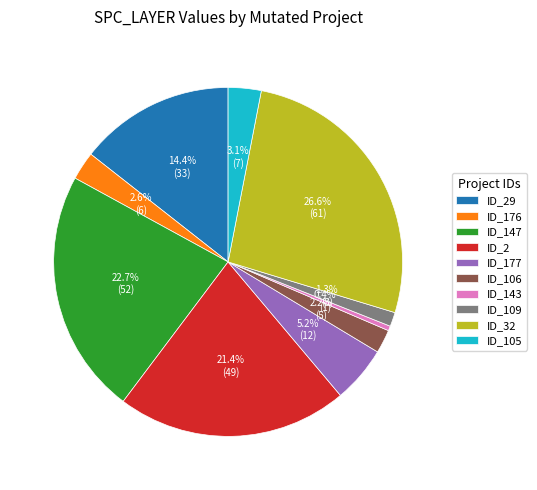

Combined, what portion of the pie is ID_143 and ID_105?

3.5%